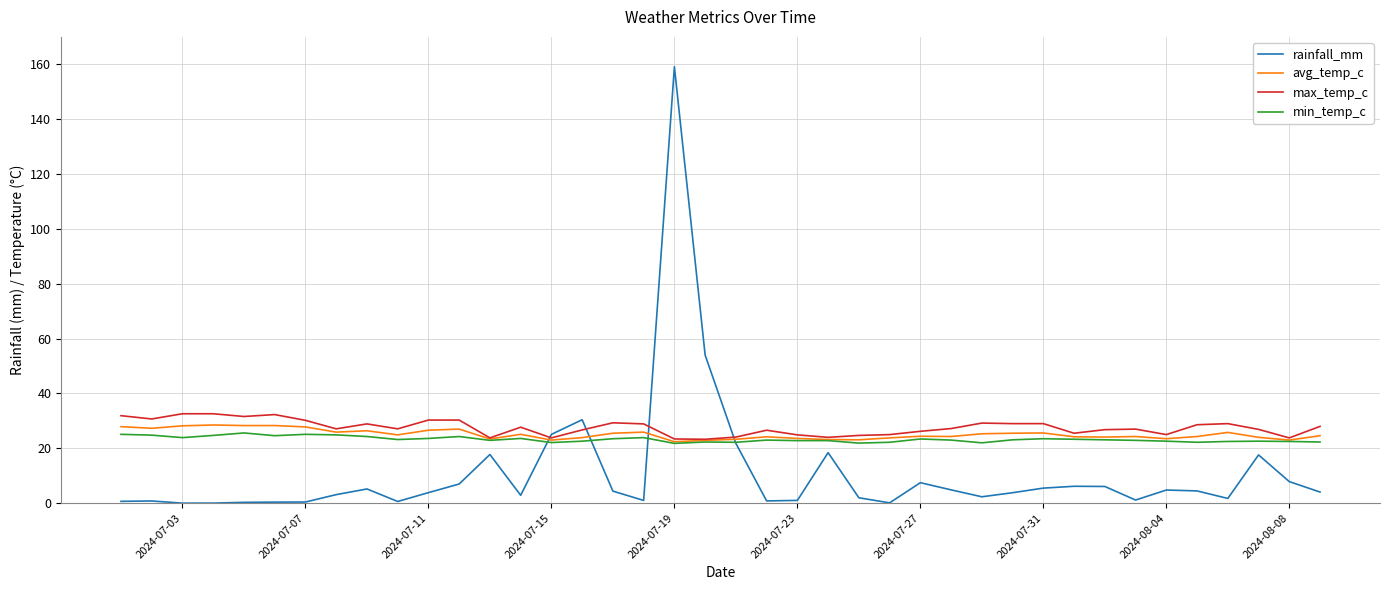

True or false: rainfall_mm has more than 1 points higher than both neighbors.

True